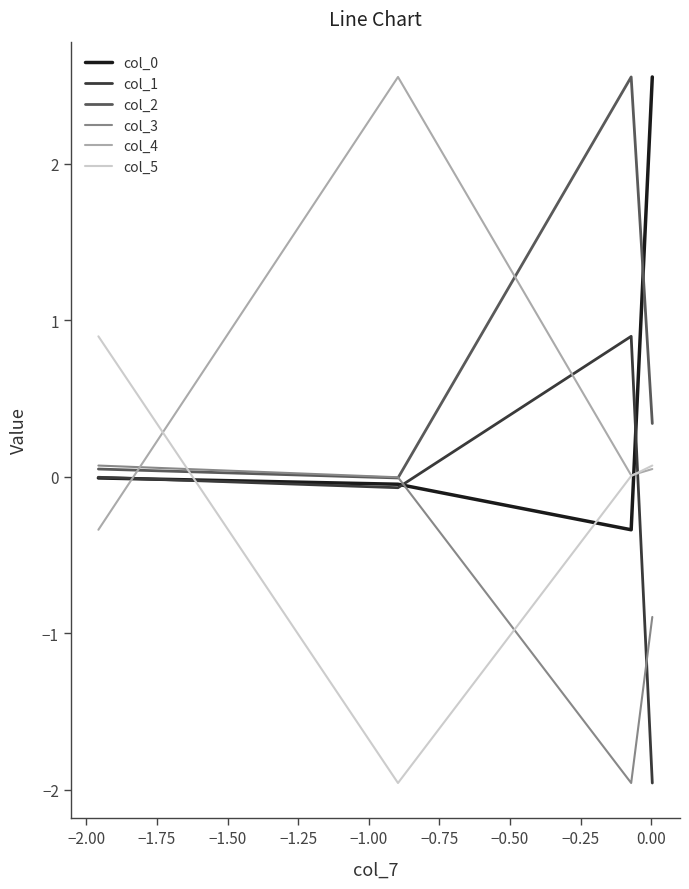

Does the chart have visible grid lines?

No